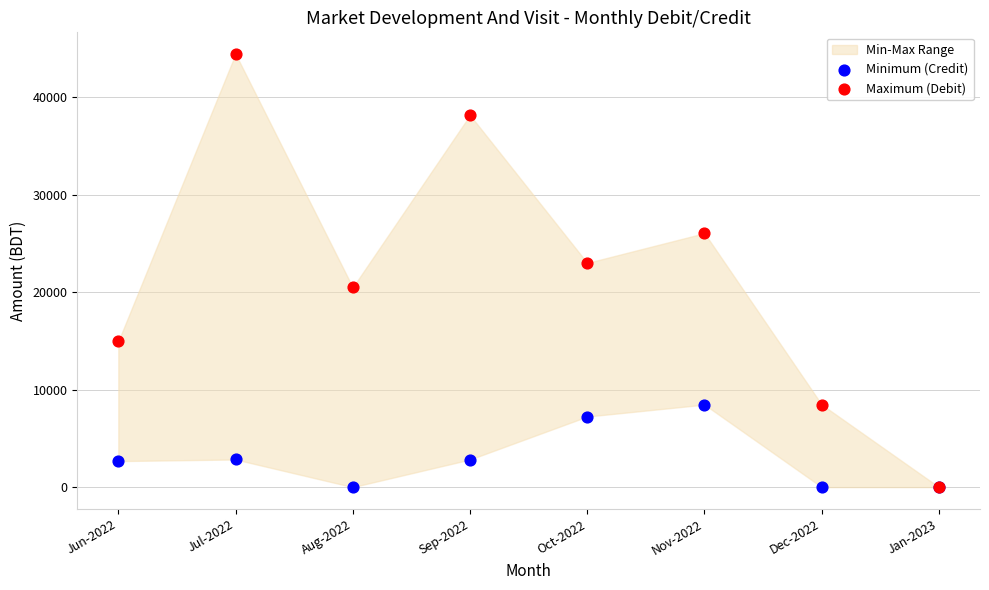

Across all series, what Y value is closest to 22214?

22995